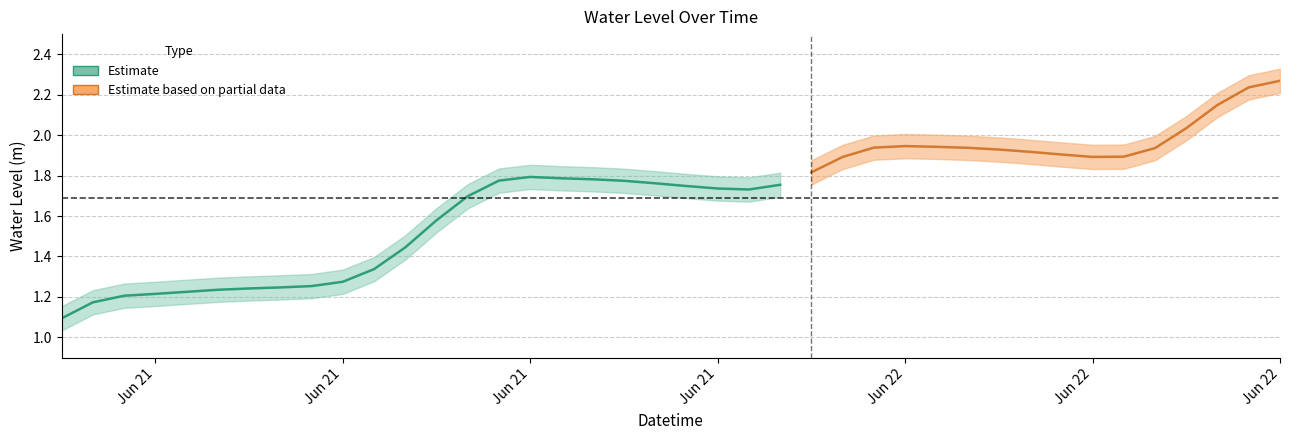

What is the label of the 36th point from the right?

2024-06-21 04:00:00